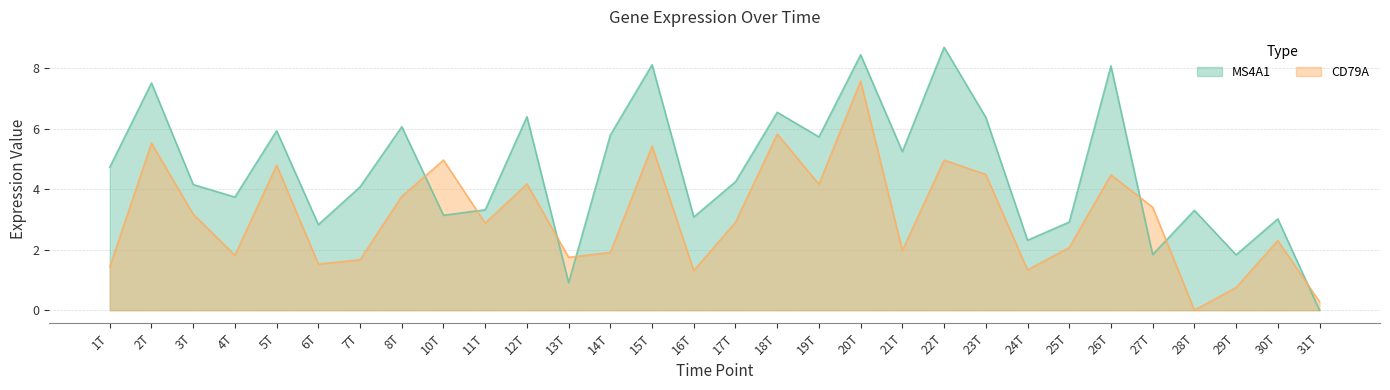

What is the difference between the second highest and minimum values in the MS4A1 series?

8.5